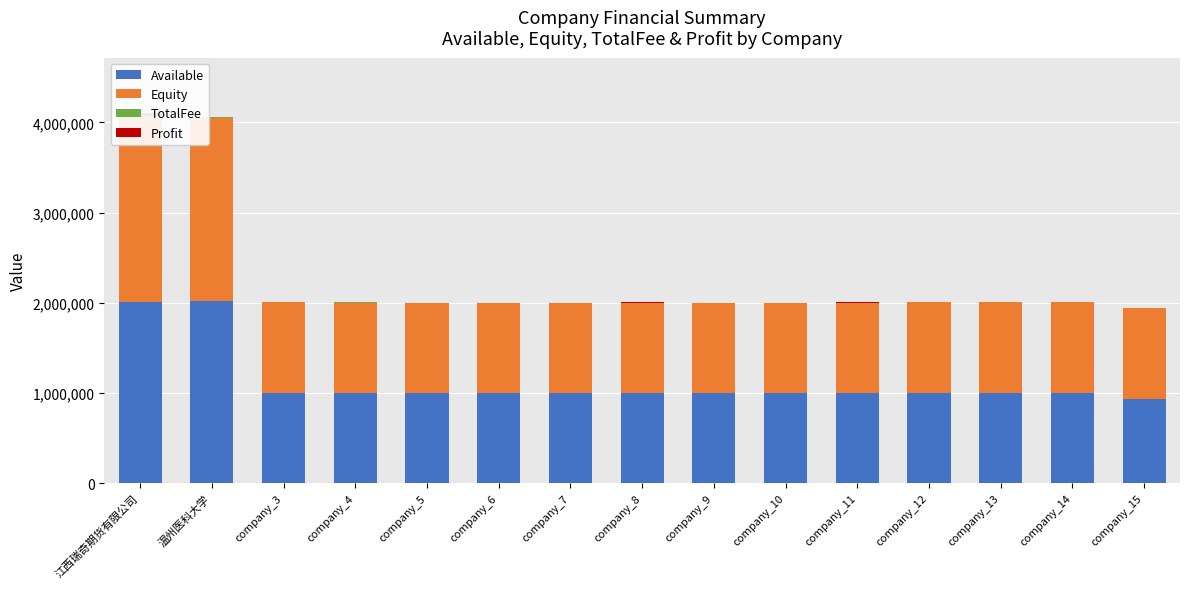

How many values in the Equity series are below 1001630?

7